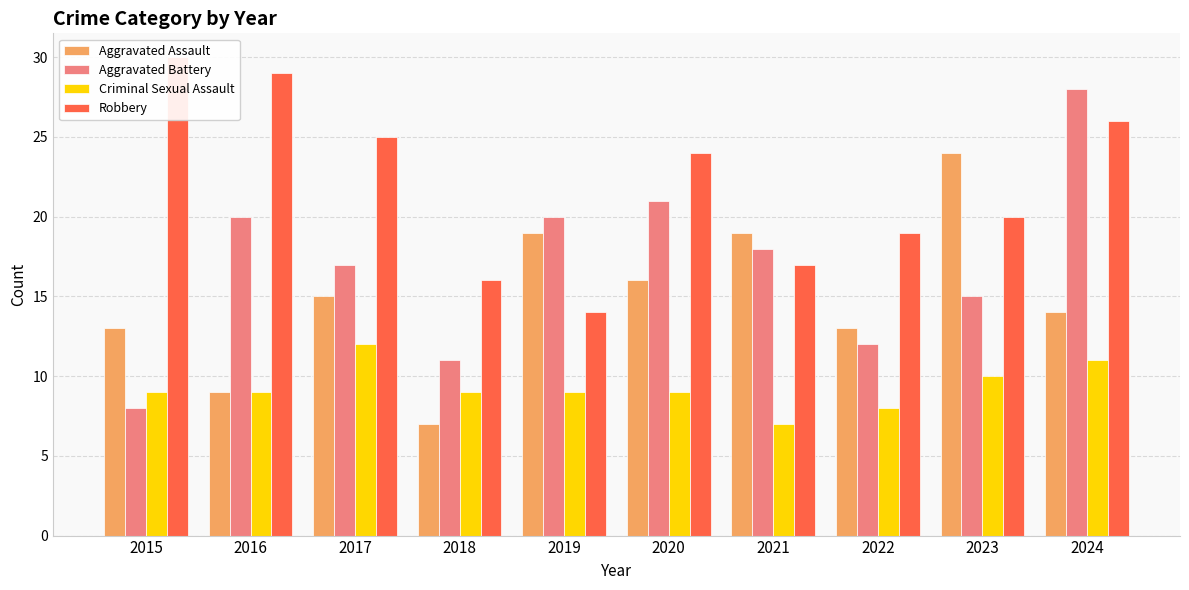

What is the difference between the Aggravated Battery values at 2019 and 2021?

2